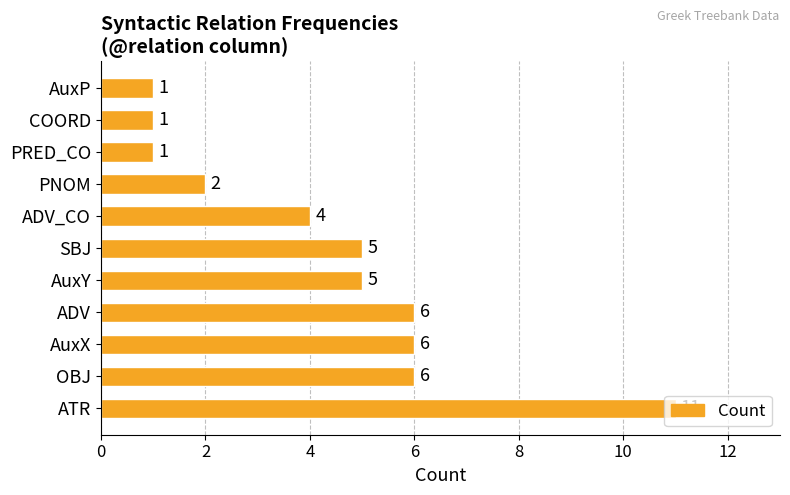

The chart shows a value of 6 at OBJ. True or false?

True